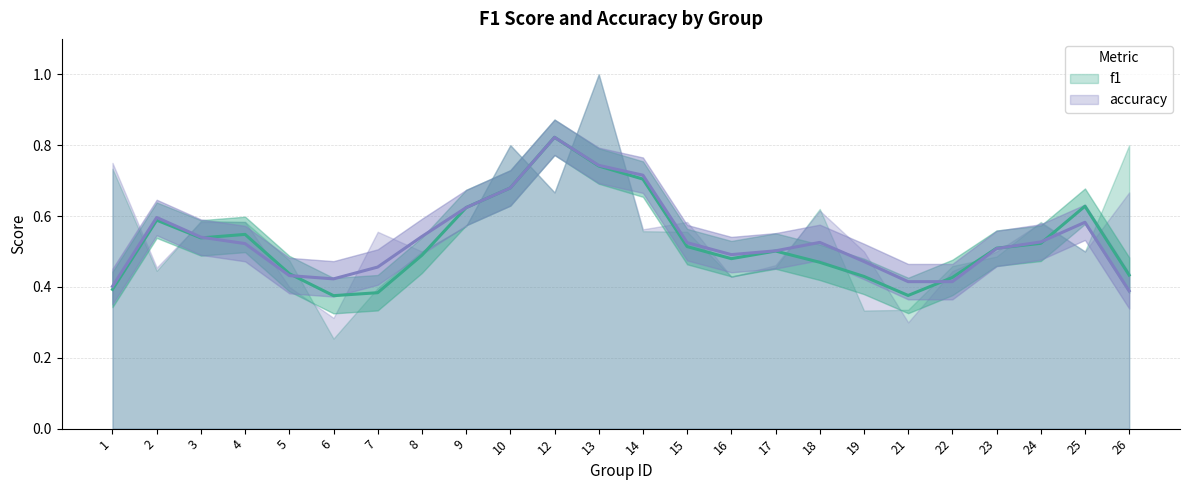

Does the chart have visible grid lines?

Yes